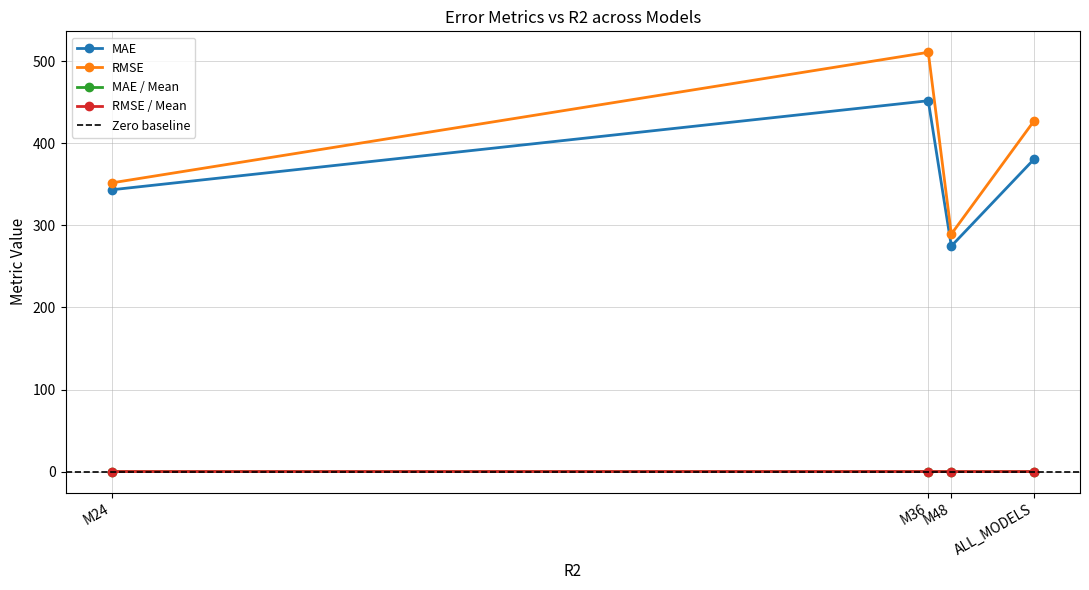

How many MAE / Mean values are between 0 and 1?

4